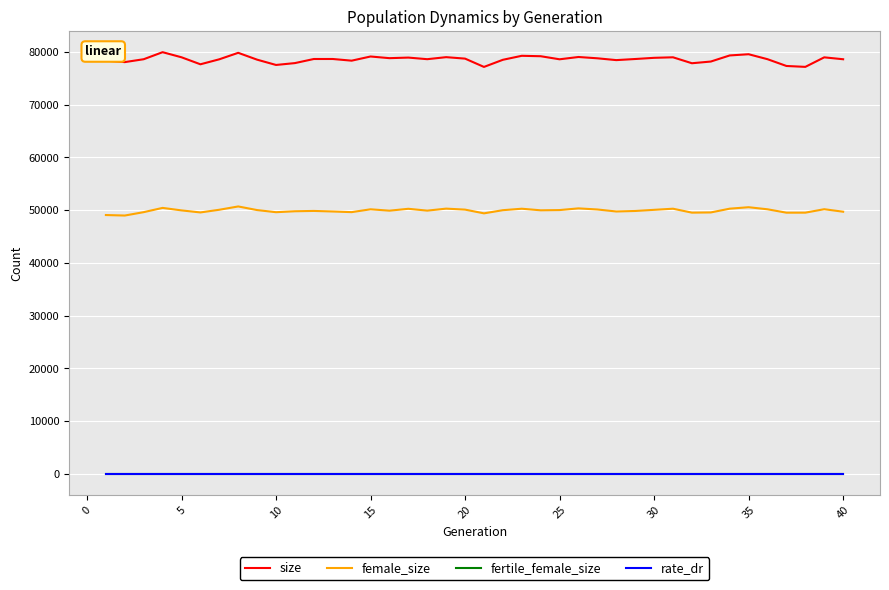

Which series has the largest range (max minus min)?

size